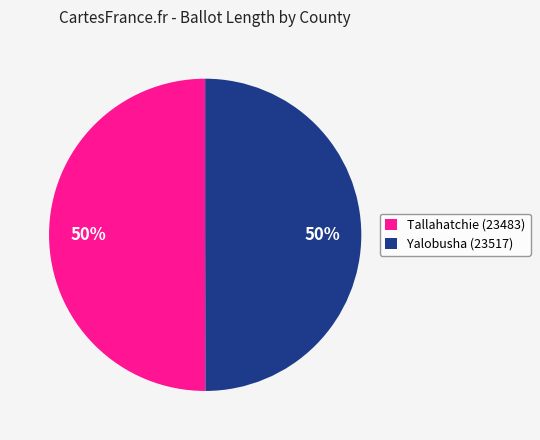

To the nearest percent, what is the combined percentage of Yalobusha (23517) and Tallahatchie (23483)?

100%